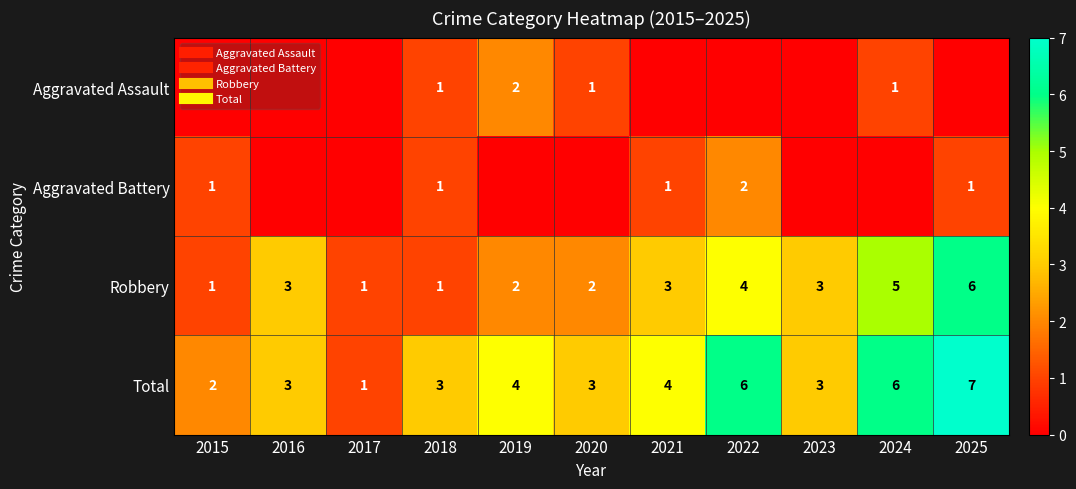

What is the total value across all series at 2023?

6